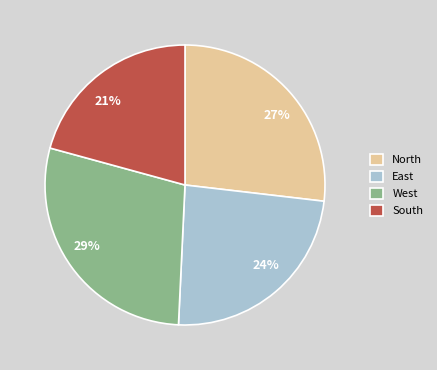

Which category has the smallest portion of the pie?

South